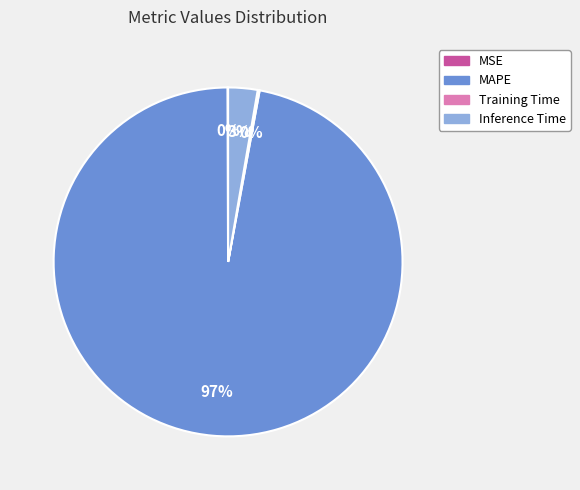

To the nearest percent, what is the average slice percentage?

25%